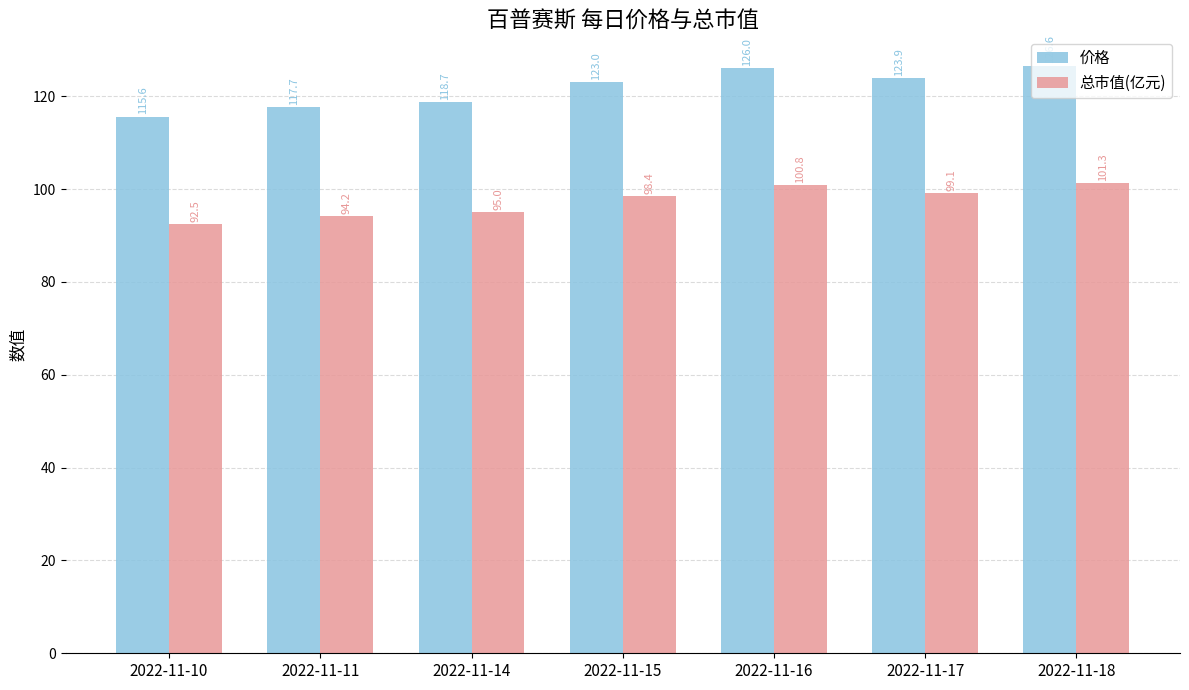

Count the number of data series in this chart.

2